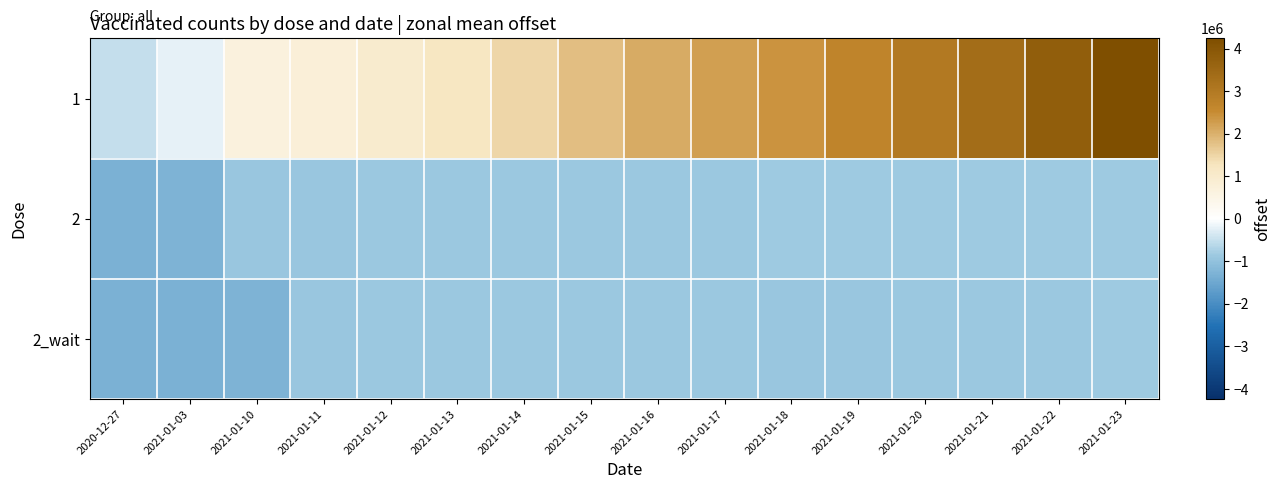

What is the greatest value displayed?

4237383.4